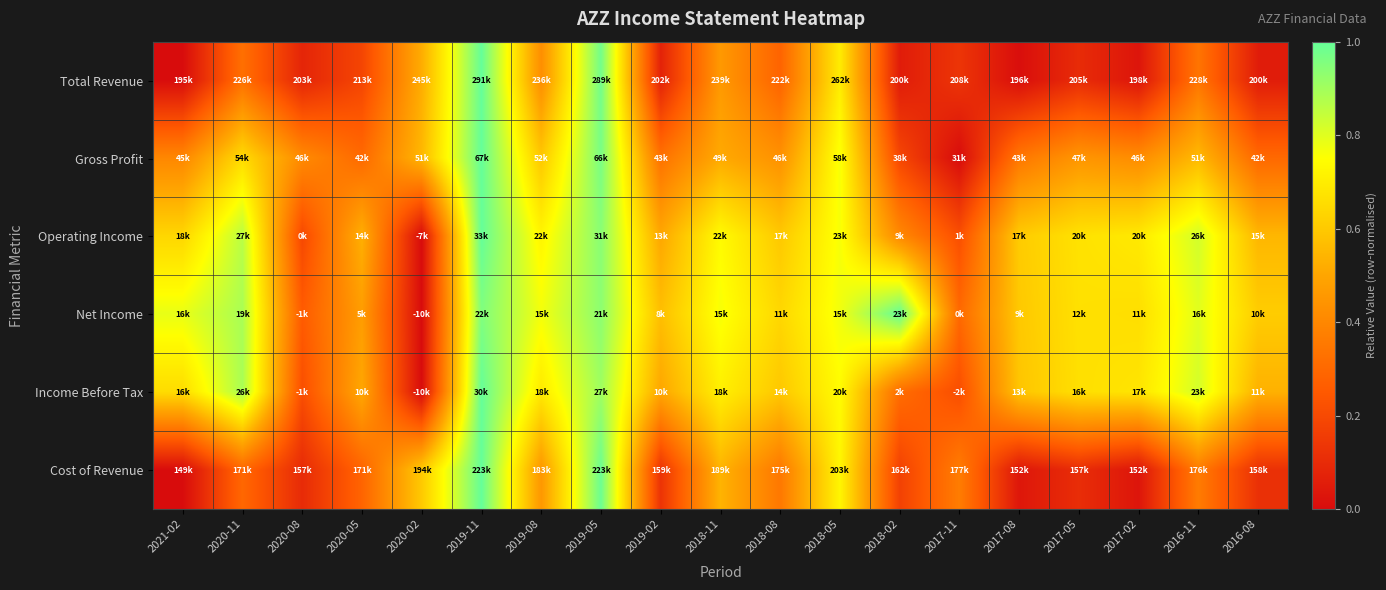

Reading left to right, what are all the values shown in this chart?

Total Revenue: 2021-02=0.0	2020-11=0.3	2020-08=0.1	2020-05=0.2	2020-02=0.5	2019-11=1.0	2019-08=0.4	2019-05=1.0	2019-02=0.1	2018-11=0.5	2018-08=0.3	2018-05=0.7	2018-02=0.1	2017-11=0.1	2017-08=0.0	2017-05=0.1	2017-02=0.0	2016-11=0.3	2016-08=0.1
Gross Profit: 2021-02=0.4	2020-11=0.7	2020-08=0.4	2020-05=0.3	2020-02=0.6	2019-11=1.0	2019-08=0.6	2019-05=1.0	2019-02=0.3	2018-11=0.5	2018-08=0.4	2018-05=0.8	2018-02=0.2	2017-11=0.0	2017-08=0.3	2017-05=0.4	2017-02=0.4	2016-11=0.6	2016-08=0.3
Operating Income: 2021-02=0.6	2020-11=0.9	2020-08=0.2	2020-05=0.5	2020-02=0.0	2019-11=1.0	2019-08=0.7	2019-05=0.9	2019-02=0.5	2018-11=0.7	2018-08=0.6	2018-05=0.8	2018-02=0.4	2017-11=0.2	2017-08=0.6	2017-05=0.7	2017-02=0.7	2016-11=0.8	2016-08=0.5
Net Income: 2021-02=0.8	2020-11=0.9	2020-08=0.3	2020-05=0.5	2020-02=0.0	2019-11=1.0	2019-08=0.8	2019-05=0.9	2019-02=0.6	2018-11=0.8	2018-08=0.6	2018-05=0.8	2018-02=1.0	2017-11=0.3	2017-08=0.6	2017-05=0.7	2017-02=0.7	2016-11=0.8	2016-08=0.6
Income Before Tax: 2021-02=0.7	2020-11=0.9	2020-08=0.2	2020-05=0.5	2020-02=0.0	2019-11=1.0	2019-08=0.7	2019-05=0.9	2019-02=0.5	2018-11=0.7	2018-08=0.6	2018-05=0.7	2018-02=0.3	2017-11=0.2	2017-08=0.6	2017-05=0.7	2017-02=0.7	2016-11=0.8	2016-08=0.5
Cost of Revenue: 2021-02=0.0	2020-11=0.3	2020-08=0.1	2020-05=0.3	2020-02=0.6	2019-11=1.0	2019-08=0.5	2019-05=1.0	2019-02=0.1	2018-11=0.5	2018-08=0.4	2018-05=0.7	2018-02=0.2	2017-11=0.4	2017-08=0.0	2017-05=0.1	2017-02=0.0	2016-11=0.4	2016-08=0.1